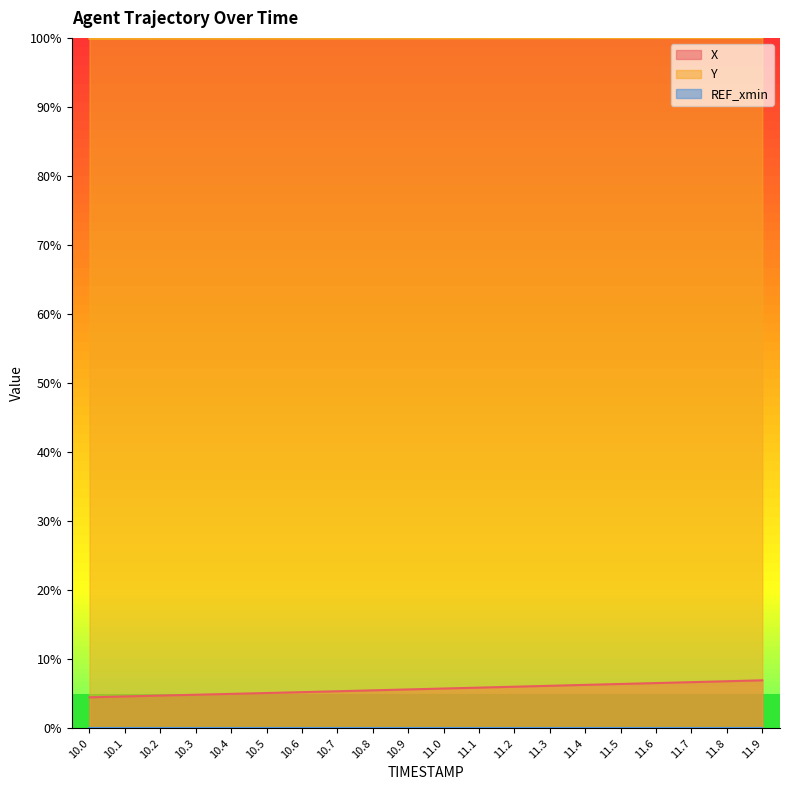

Rank the series by their maximum value, from highest to lowest.

Y, X